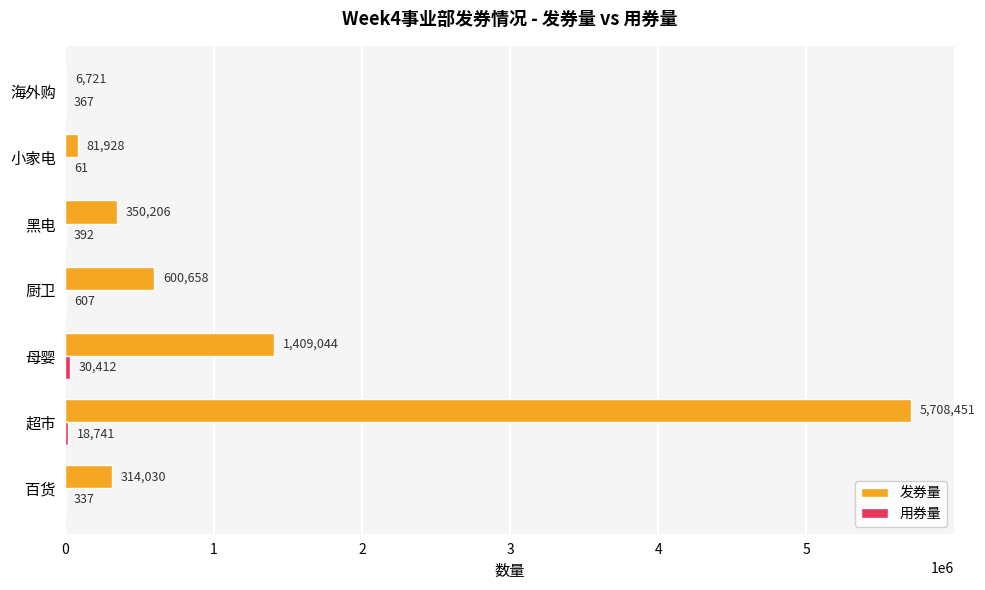

Between 百货 and 超市, which series saw the biggest shift?

发券量